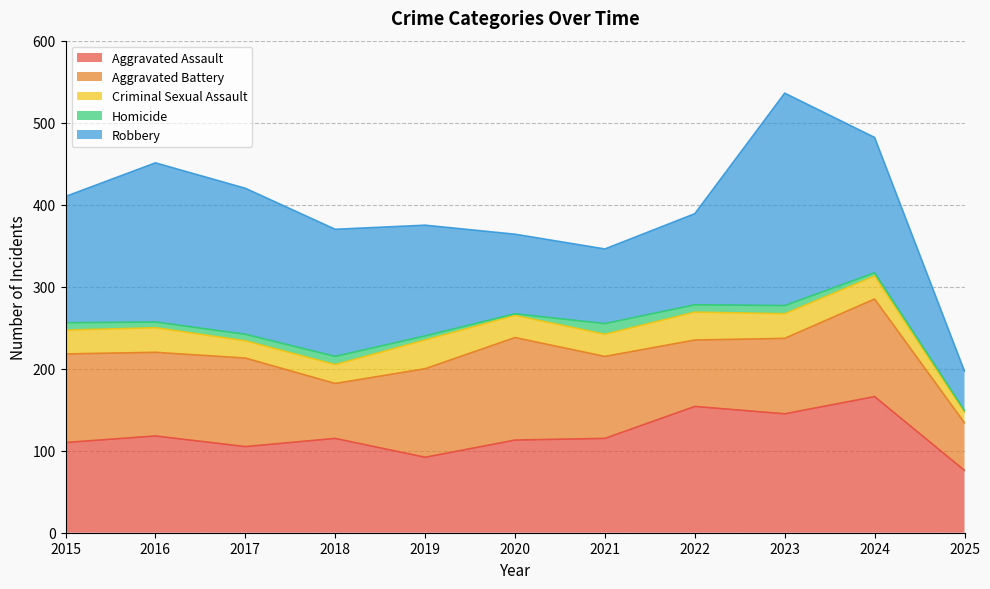

Between 2020 and 2019, which is larger?

2020